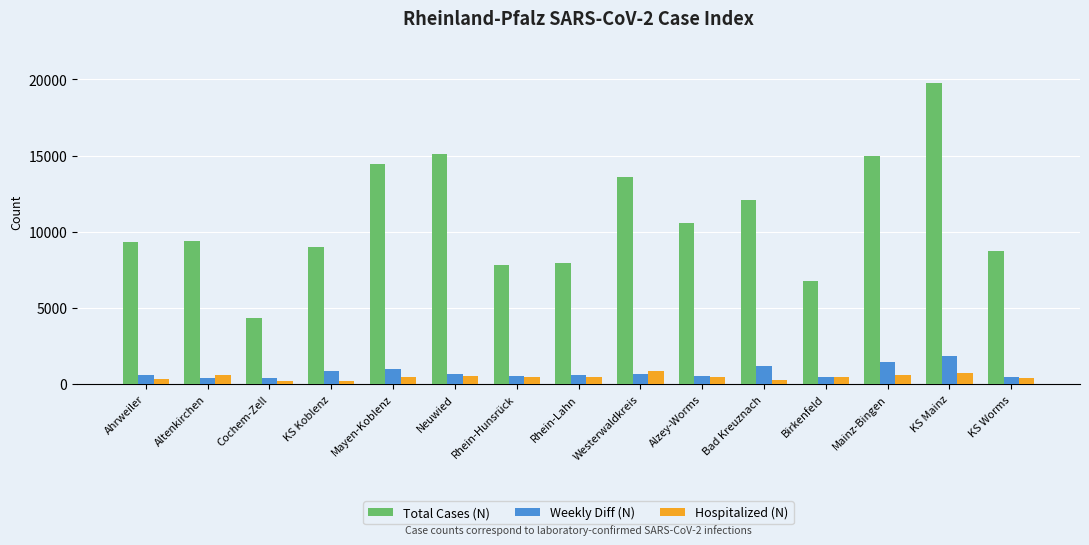

At which category is the sum across all series the highest?

KS Mainz